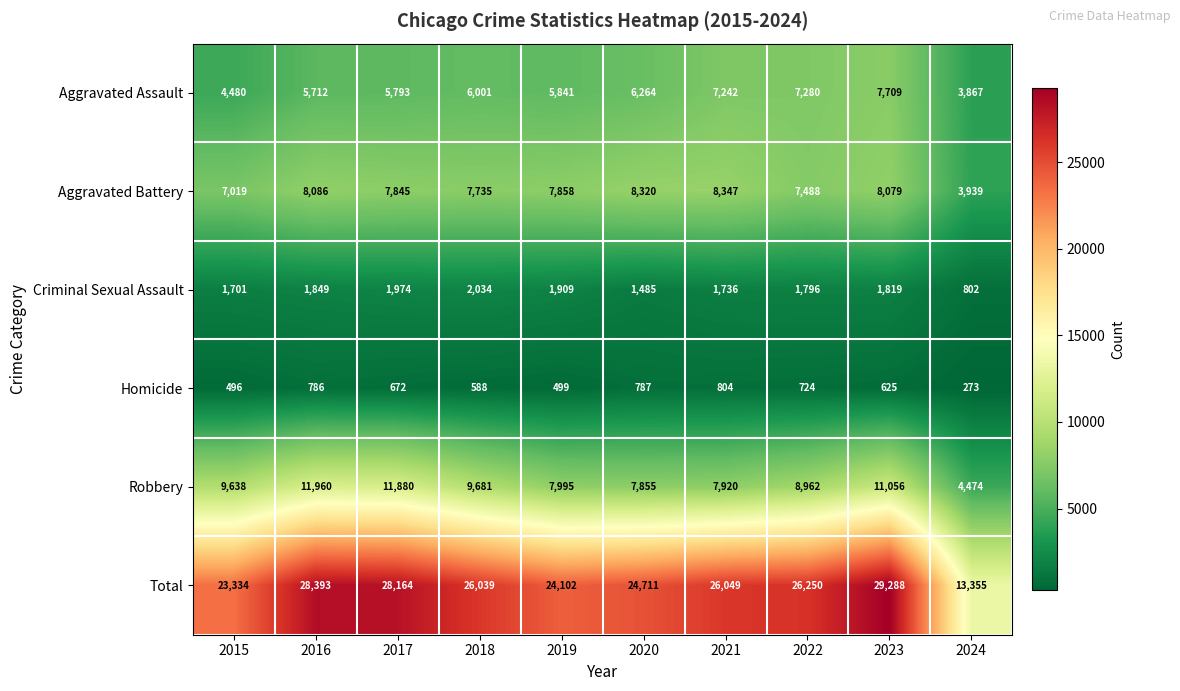

What is the total value across all series at 2022?

52500